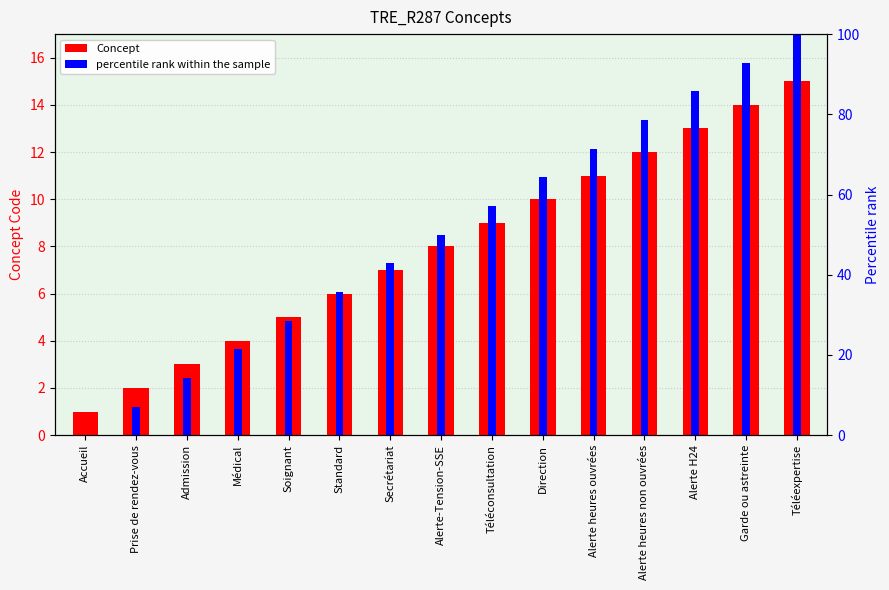

Reading left to right, what are all the values shown in this chart?

Concept: Accueil=1.0	Prise de rendez-vous=2.0	Admission=3.0	Médical=4.0	Soignant=5.0	Standard=6.0	Secrétariat=7.0	Alerte-Tension-SSE=8.0	Téléconsultation=9.0	Direction=10.0	Alerte heures ouvrées=11.0	Alerte heures non ouvrées=12.0	Alerte H24=13.0	Garde ou astreinte=14.0	Téléexpertise=15.0
percentile rank within the sample: Accueil=0.0	Prise de rendez-vous=7.1	Admission=14.3	Médical=21.4	Soignant=28.6	Standard=35.7	Secrétariat=42.9	Alerte-Tension-SSE=50.0	Téléconsultation=57.1	Direction=64.3	Alerte heures ouvrées=71.4	Alerte heures non ouvrées=78.6	Alerte H24=85.7	Garde ou astreinte=92.9	Téléexpertise=100.0